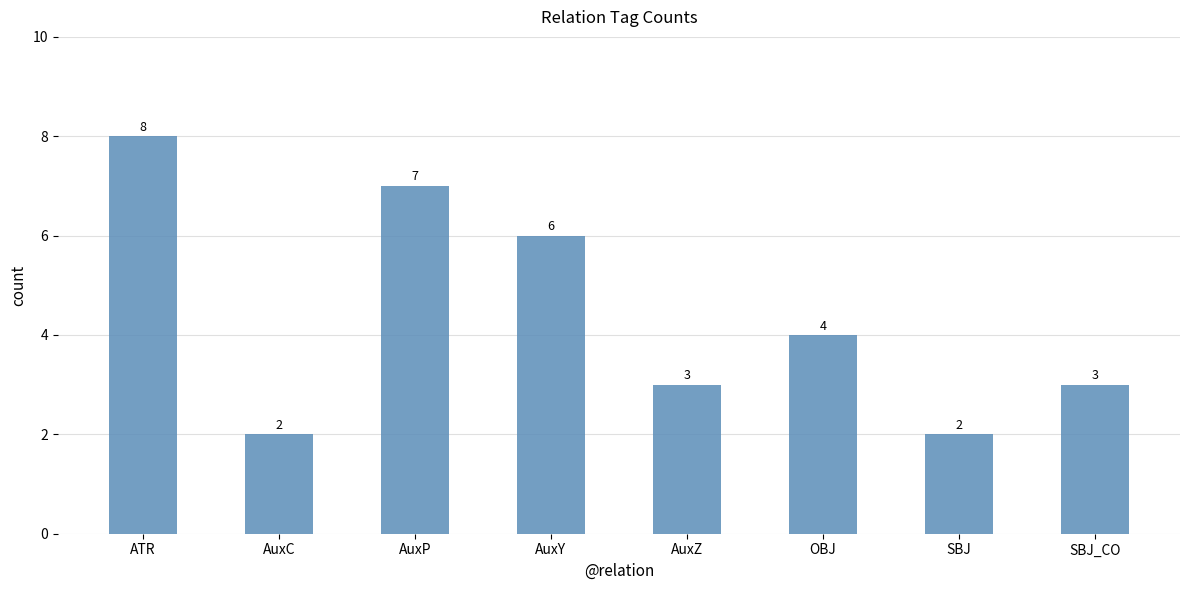

How many bars are there in total?

8